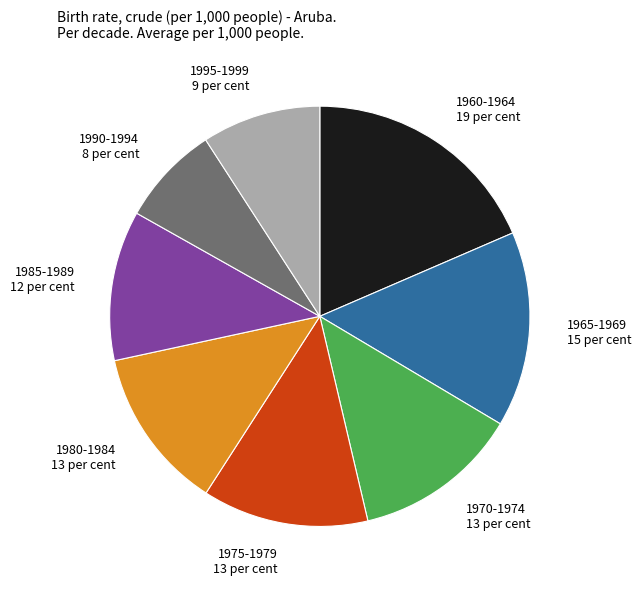

The 1975-1979 slice represents 13% of the pie. True or false?

True